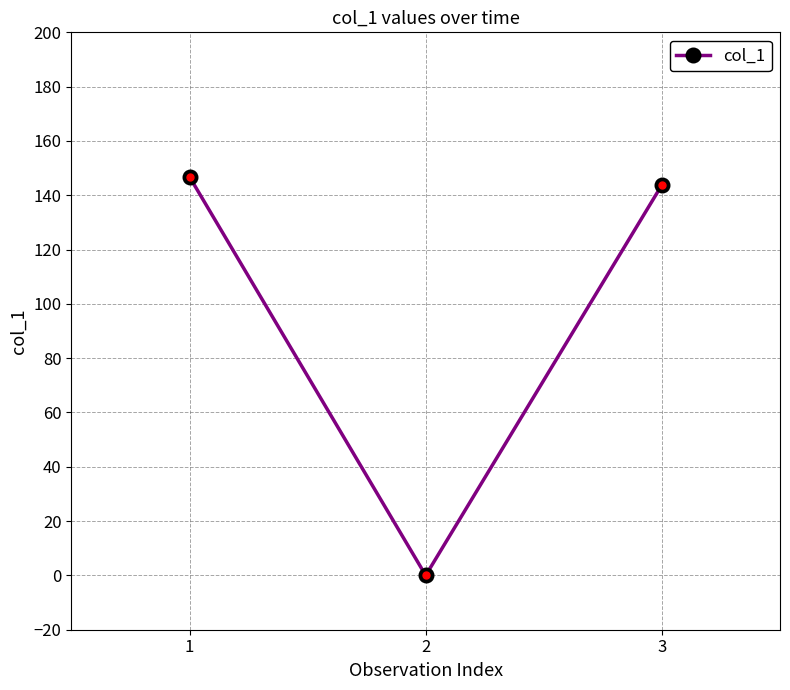

Reading left to right, what are all the values shown in this chart?

1=146.8	2=0.0	3=143.8